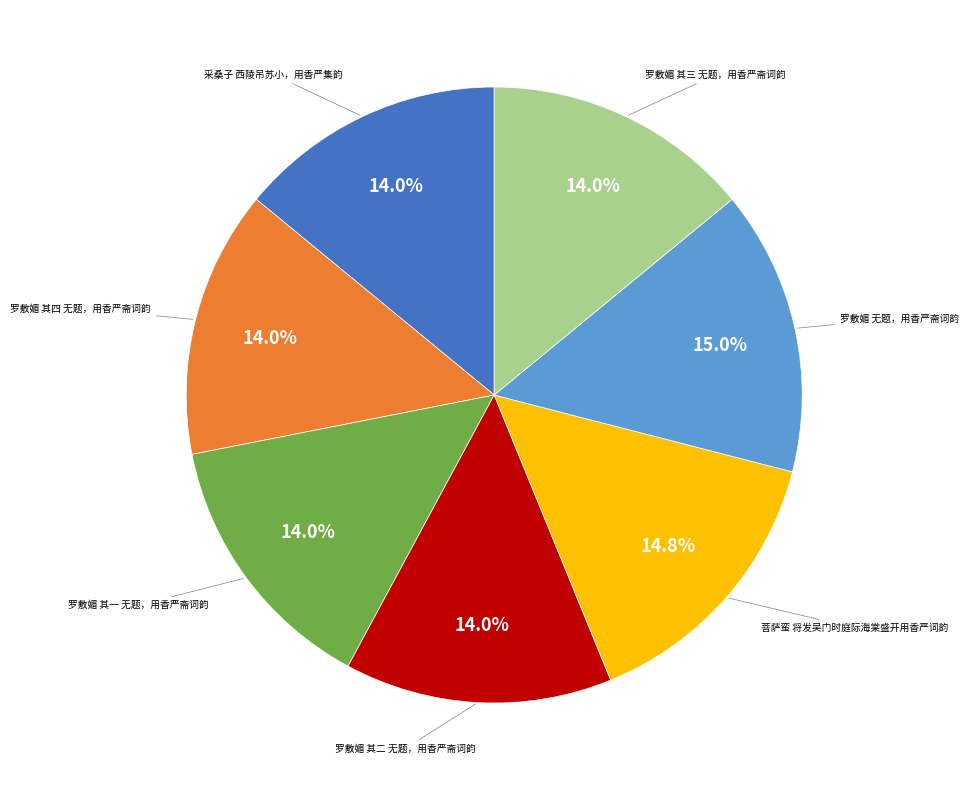

Does any single category account for the majority?

No